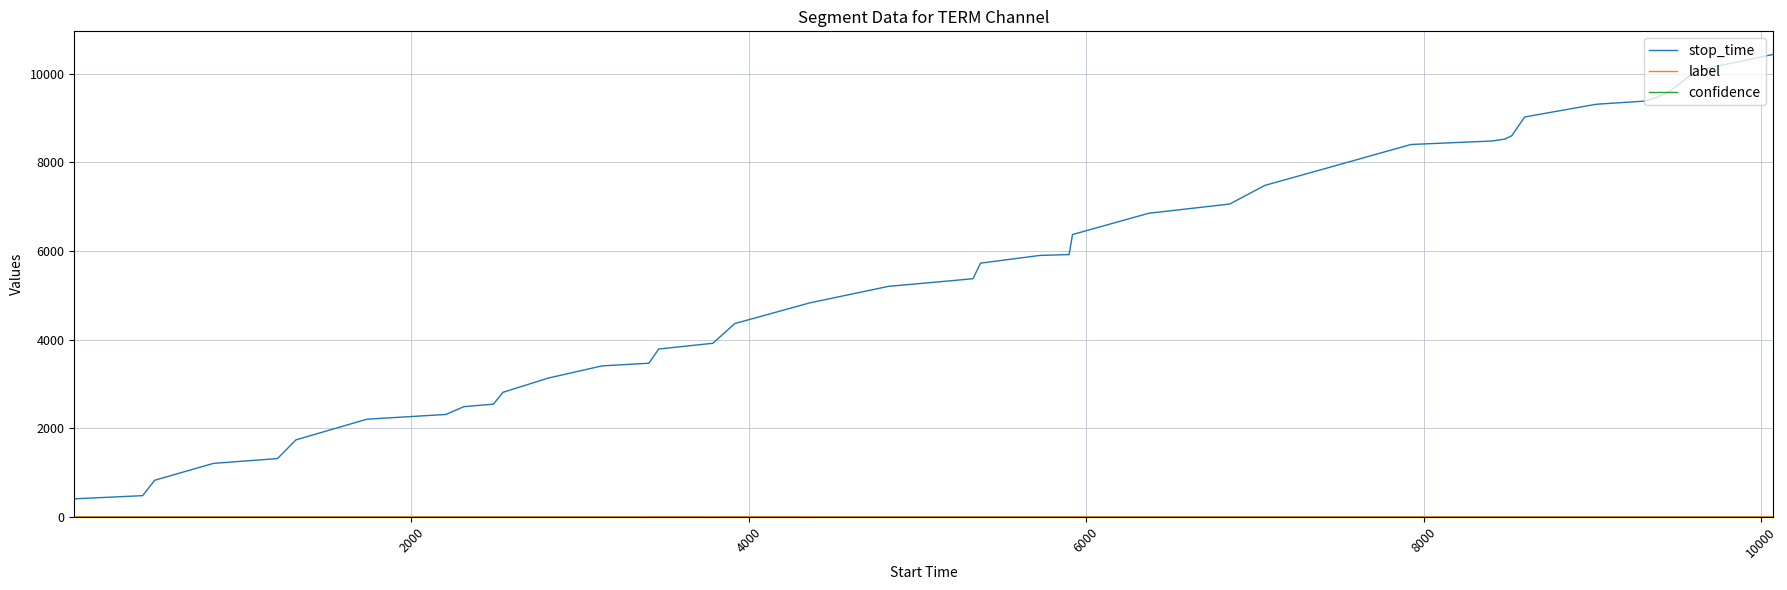

What is the maximum value shown in the chart?

10434.0